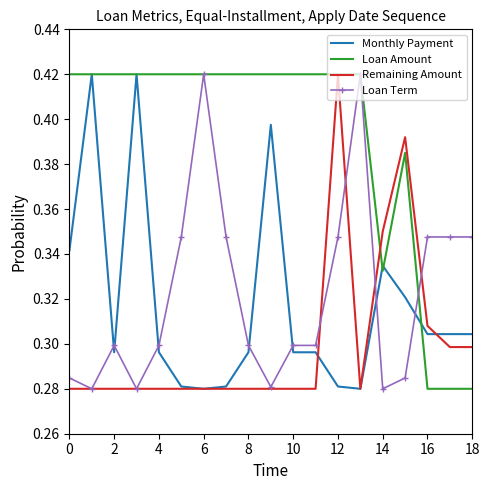

True or false: Monthly Payment and Remaining Amount cross at least once.

True